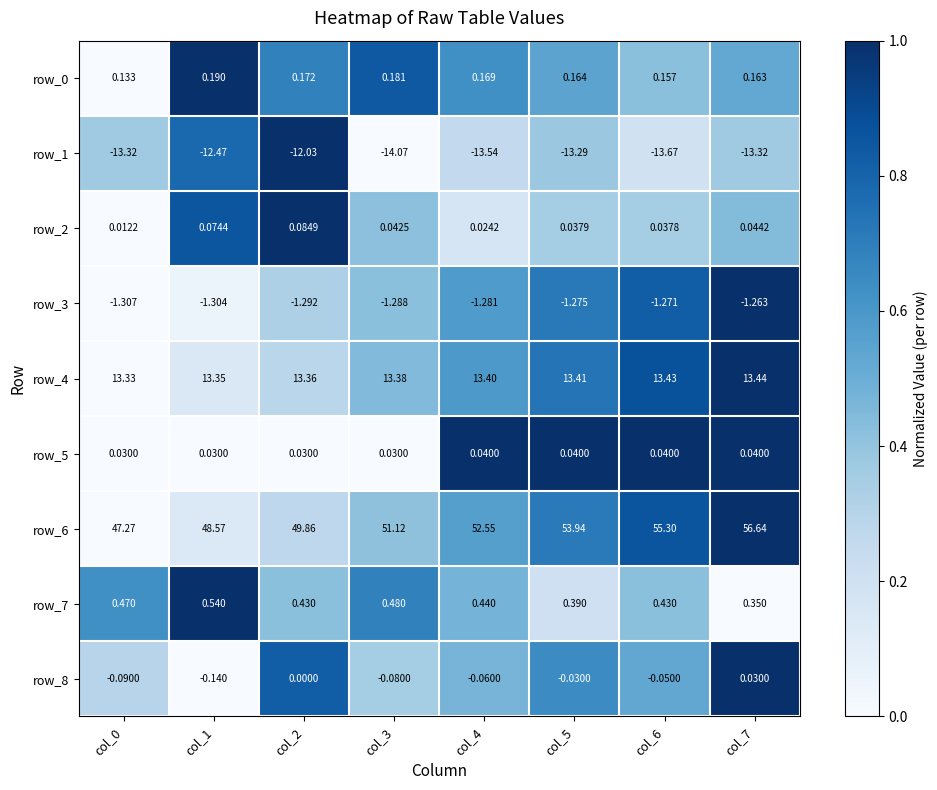

Is the value of row_3 at col_0 greater than the value of row_1 at col_0?

Yes